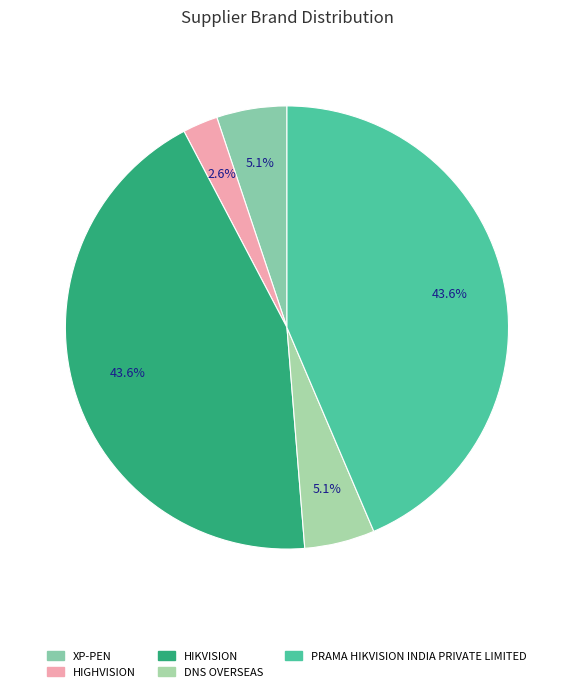

Is it true that XP-PEN is 16% of the pie?

False